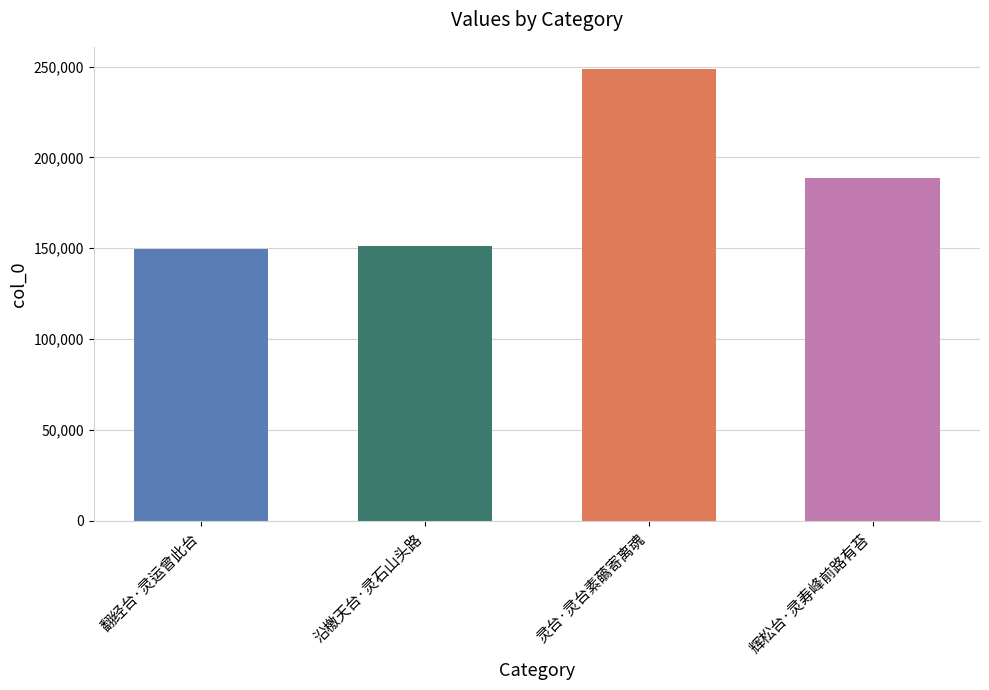

Is it true that the value at 辉松台·灵寿峰前路有苔 is 63329?

False